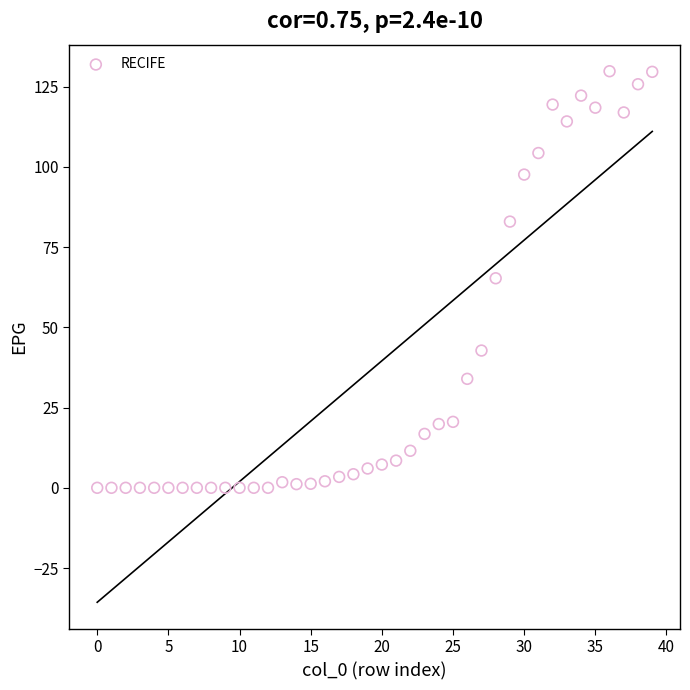

What is the range of Y values (max minus min)?

129.8